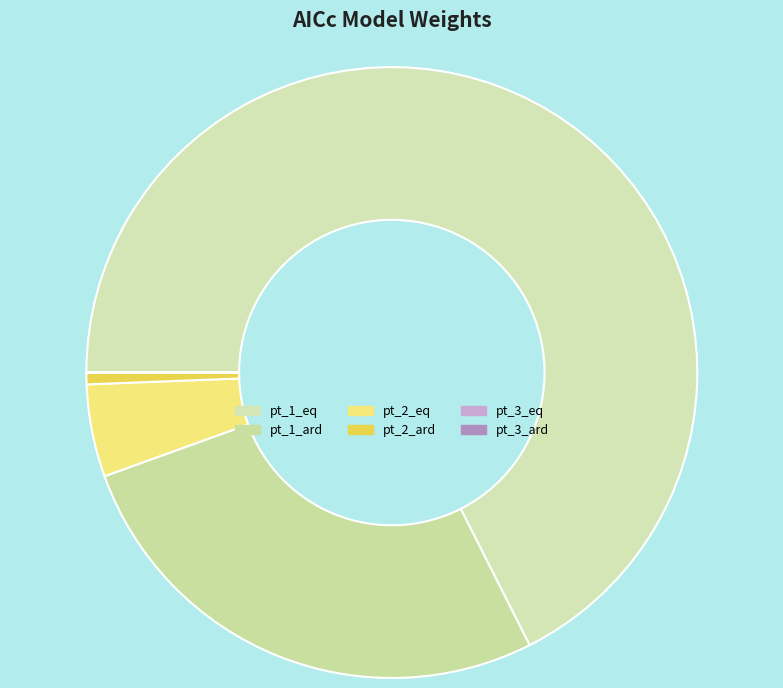

To the nearest percent, what is the average slice percentage?

17%